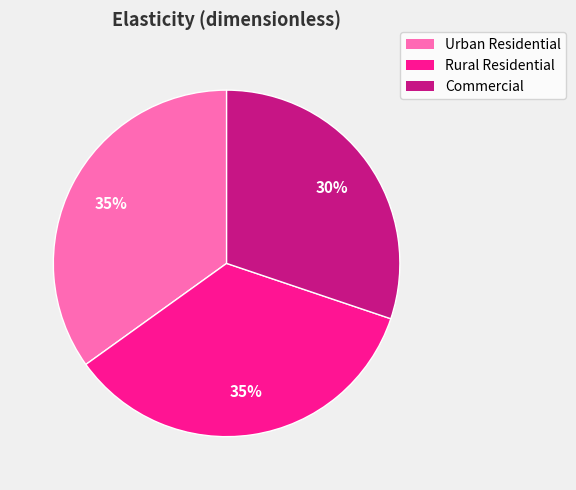

Is there any slice that represents more than half of the pie?

No